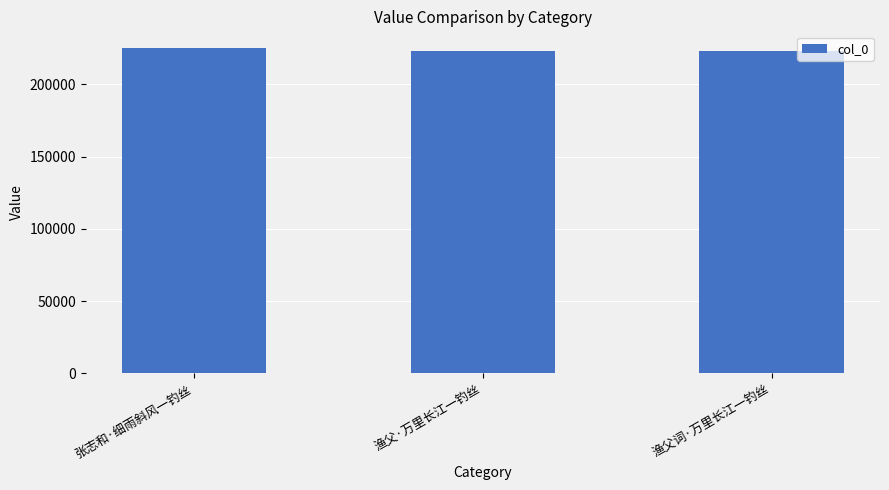

How many bars are there in total?

3